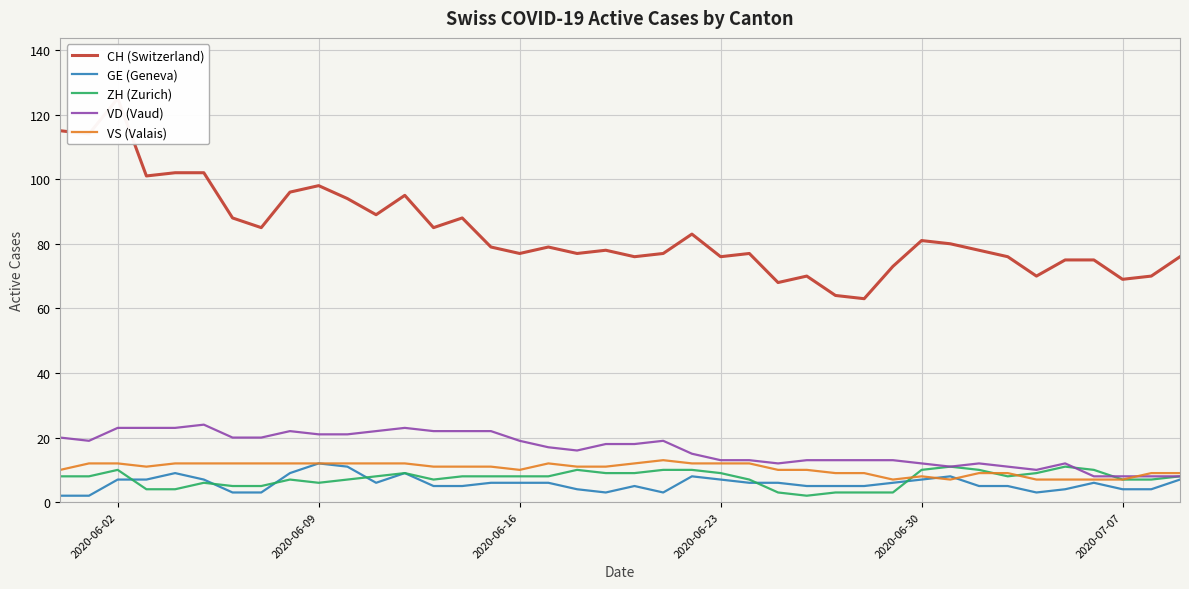

What is the maximum value for VS (Valais)?

13